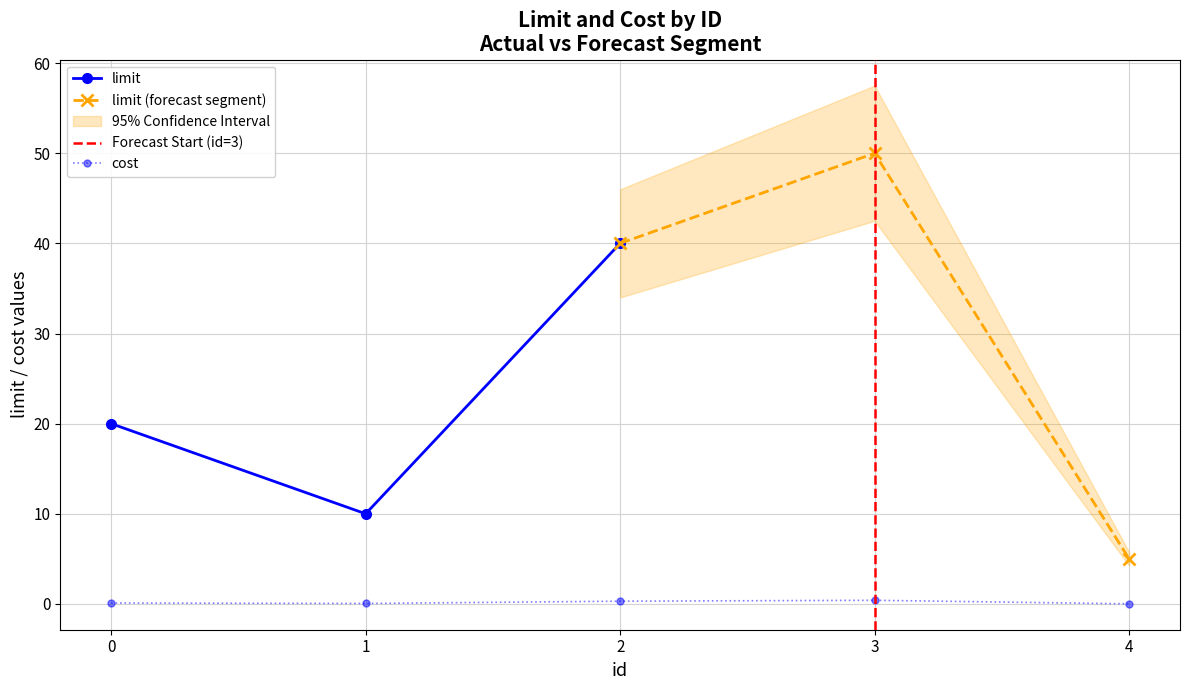

What is the value of the 3rd point from the left?

0.3